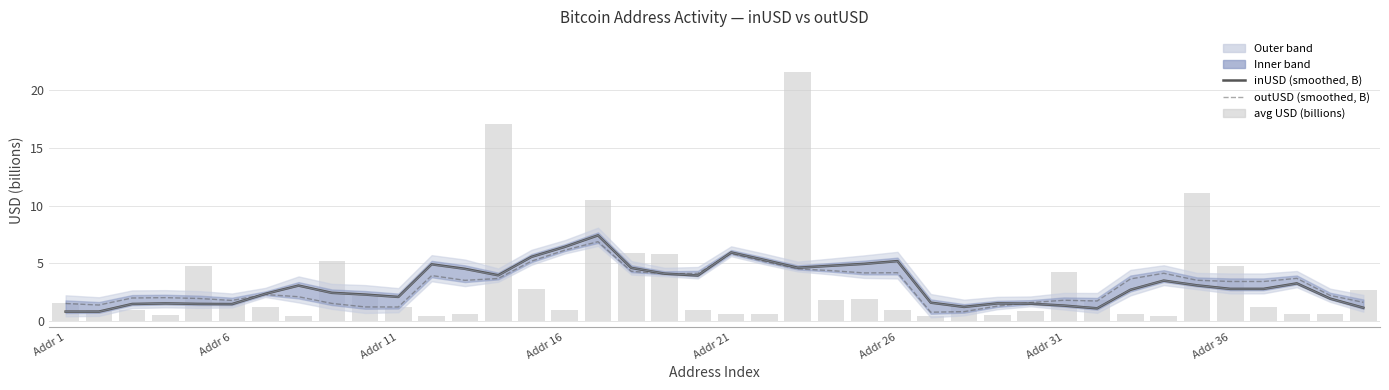

Is it true that inValue (scaled) equals 3.8 at Addr 36?

False